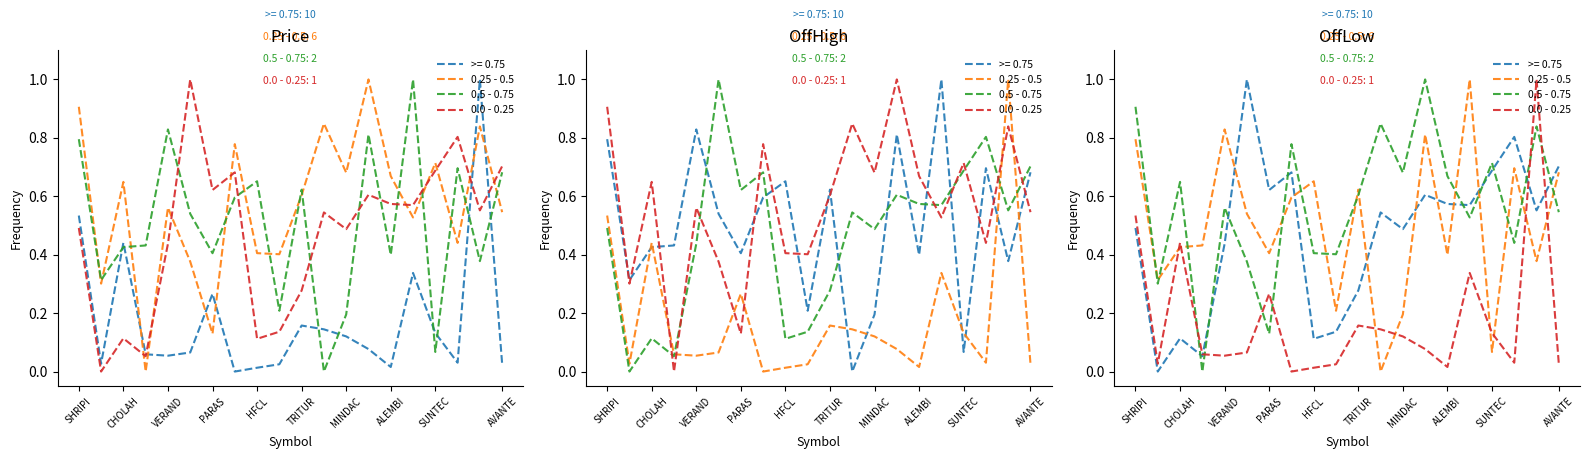

Which series has the largest total across all categories?

0.5 - 0.75